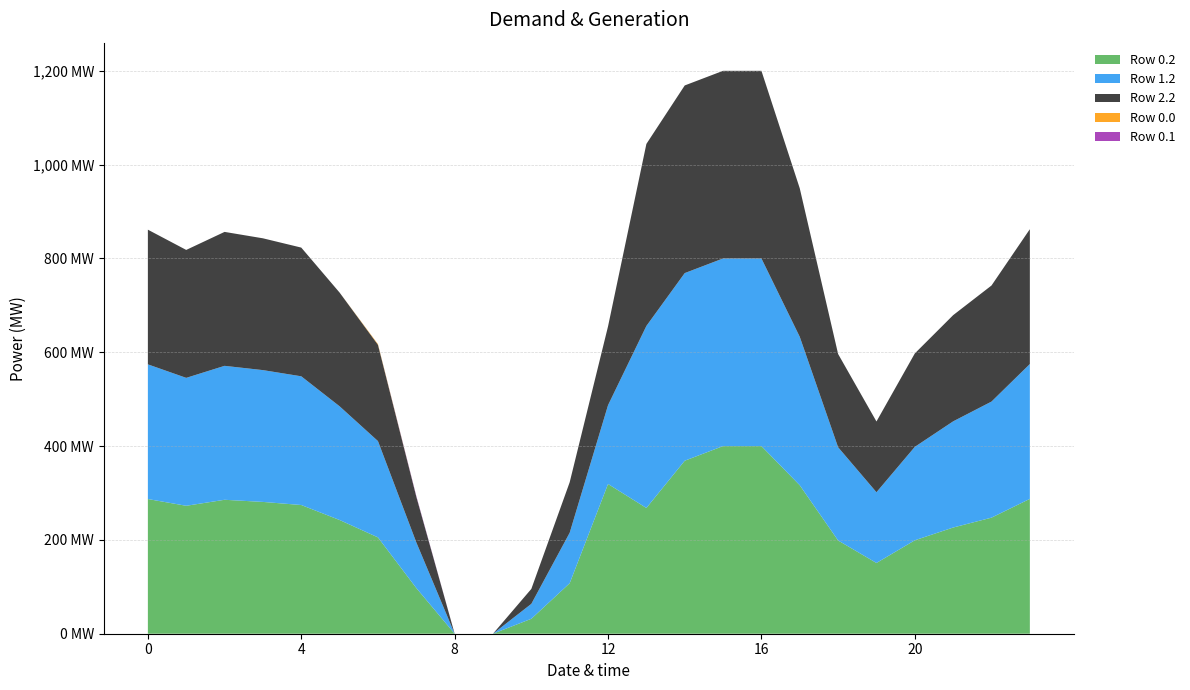

Reading left to right, list all the values displayed in this chart.

Row 0.2: 0=287.1	1=272.7	2=285.5	3=281.0	4=274.4	5=242.4	6=205.3	7=97.4	8=0.0	9=0.0	10=31.9	11=107.6	12=319.2	13=268.1	14=368.8	15=400.0	16=400.0	17=316.5	18=198.8	19=150.8	20=199.2	21=226.4	22=247.4	23=287.5
Row 1.2: 0=287.1	1=272.7	2=285.5	3=281.0	4=274.4	5=242.4	6=205.3	7=97.4	8=0.0	9=0.0	10=31.9	11=107.6	12=168.0	13=388.0	14=400.0	15=400.0	16=400.0	17=316.5	18=198.8	19=150.8	20=199.2	21=226.4	22=247.4	23=287.5
Row 2.2: 0=287.1	1=272.7	2=285.5	3=281.0	4=274.4	5=242.4	6=205.3	7=97.4	8=0.0	9=0.0	10=31.9	11=107.6	12=168.0	13=388.0	14=400.0	15=400.0	16=400.0	17=316.5	18=198.8	19=150.8	20=199.2	21=226.4	22=247.4	23=287.5
Row 0.0: 0=0.0	1=0.0	2=0.0	3=0.0	4=0.0	5=0.0	6=1.4	7=0.0	8=0.0	9=0.0	10=0.0	11=0.0	12=0.0	13=0.0	14=0.0	15=0.0	16=0.0	17=0.0	18=0.0	19=0.0	20=0.0	21=0.0	22=0.0	23=0.0
Row 0.1: 0=0.0	1=0.0	2=0.0	3=0.0	4=0.0	5=0.0	6=0.0	7=1.5	8=0.0	9=0.0	10=0.0	11=0.0	12=0.0	13=0.0	14=0.0	15=0.0	16=0.0	17=0.0	18=0.0	19=0.0	20=0.0	21=0.0	22=0.0	23=0.0